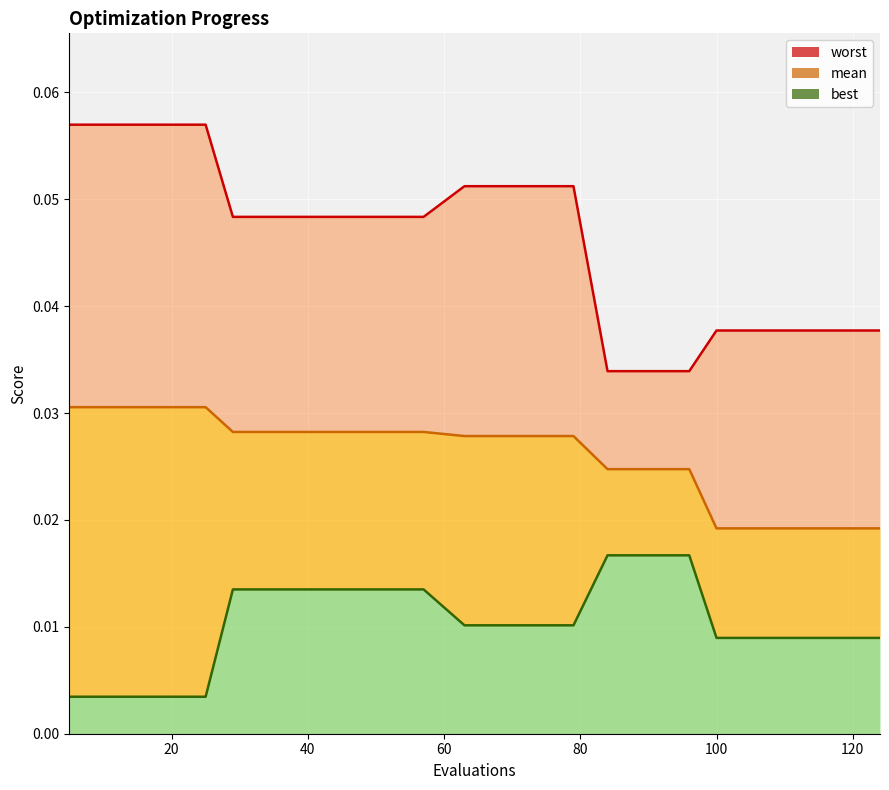

Count the worst_line values in the range 0 to 1.

30